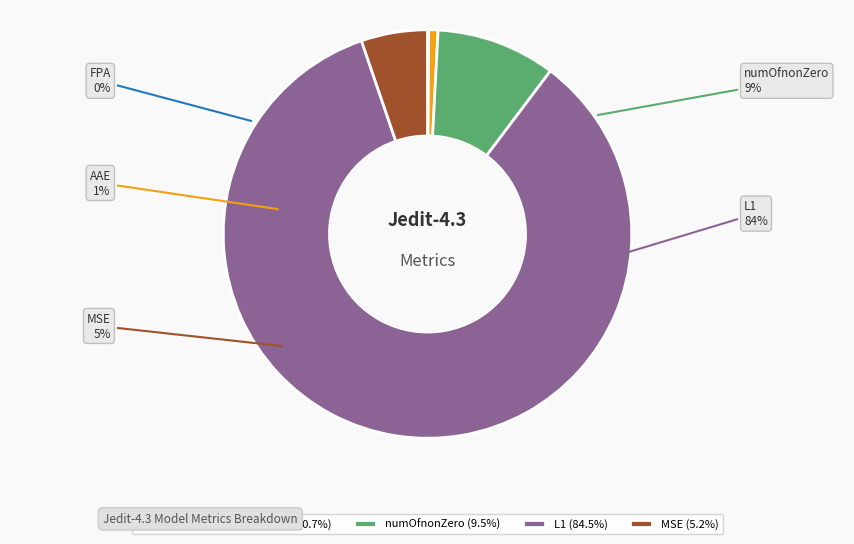

To the nearest percent, what percentage of the pie is numOfnonZero?

9%